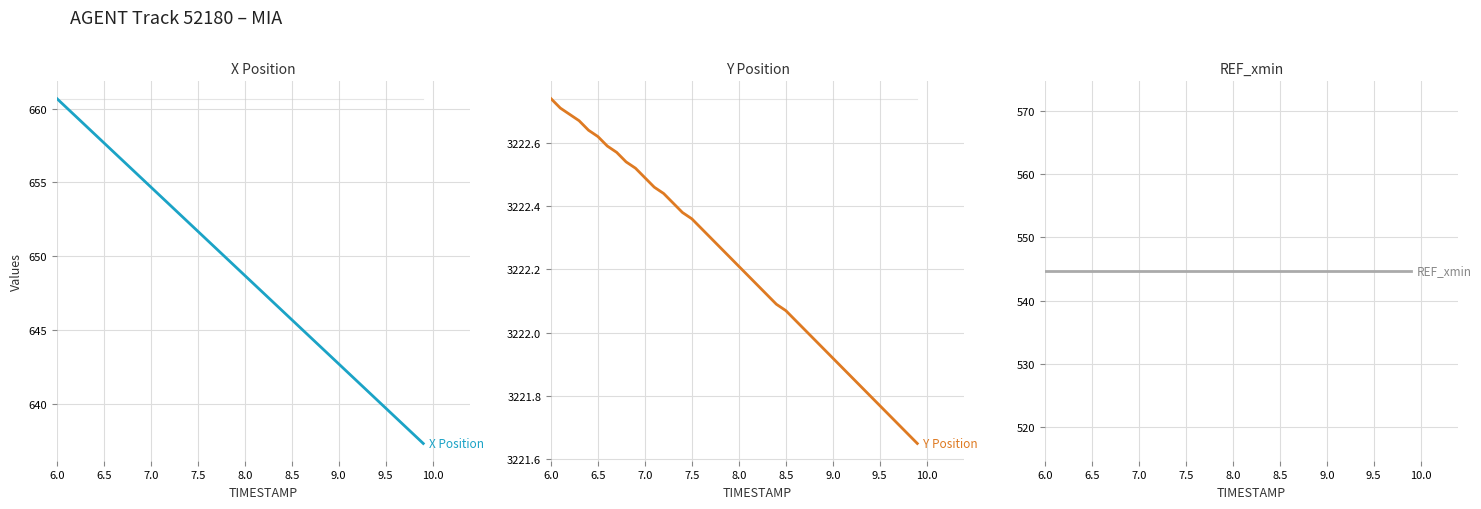

Which series has the largest total across all categories?

Y Position